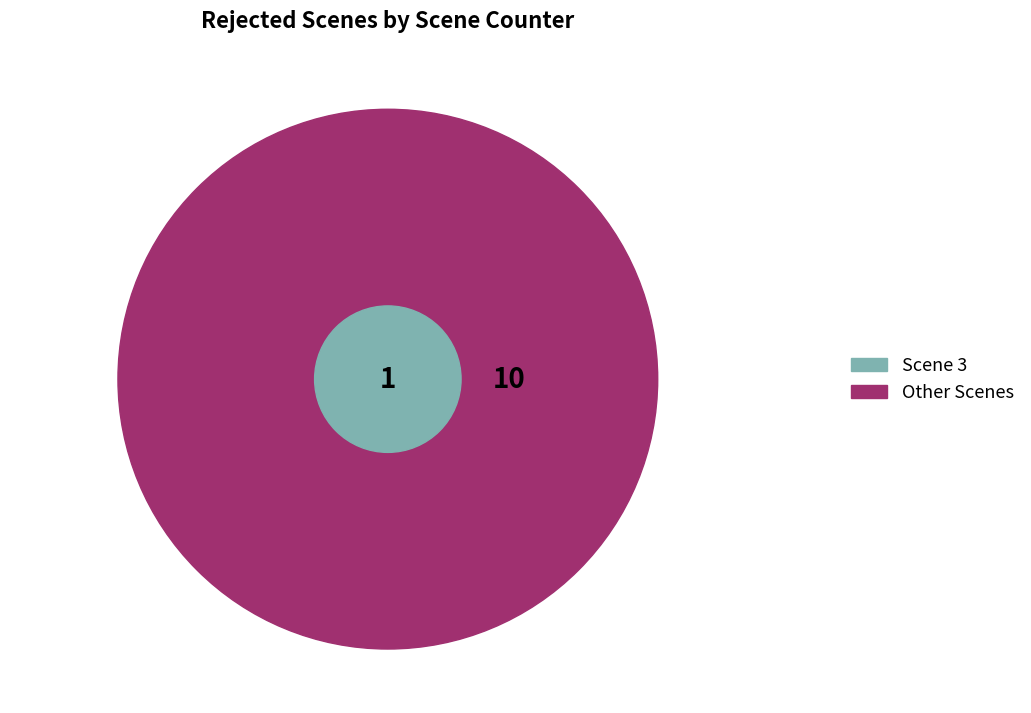

Combined, do 7 and scene 9 account for over 50%?

No